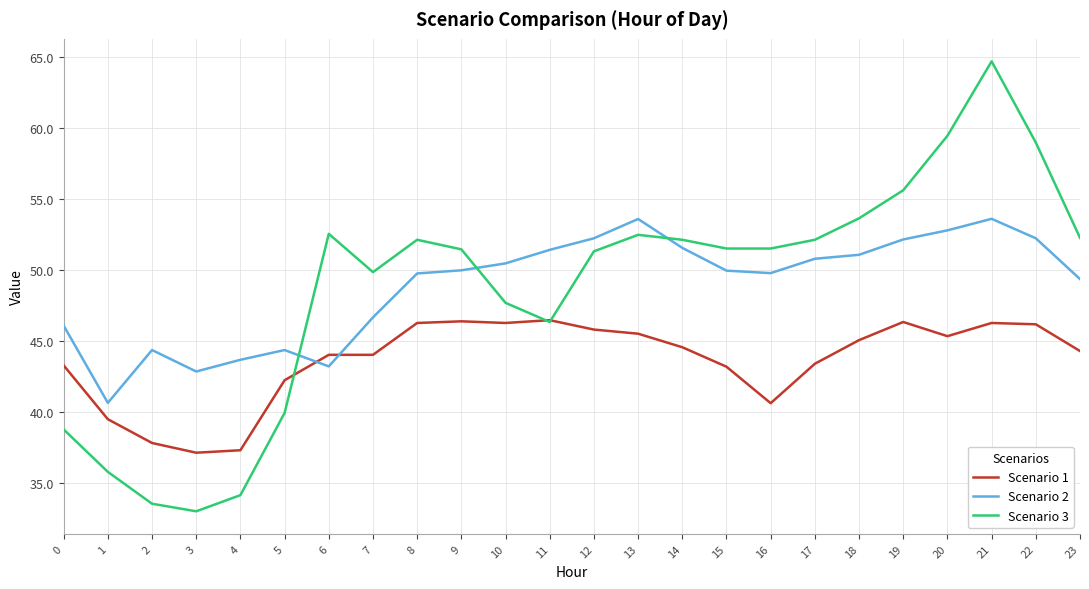

At which label is Scenario 1 closest to 41?

16